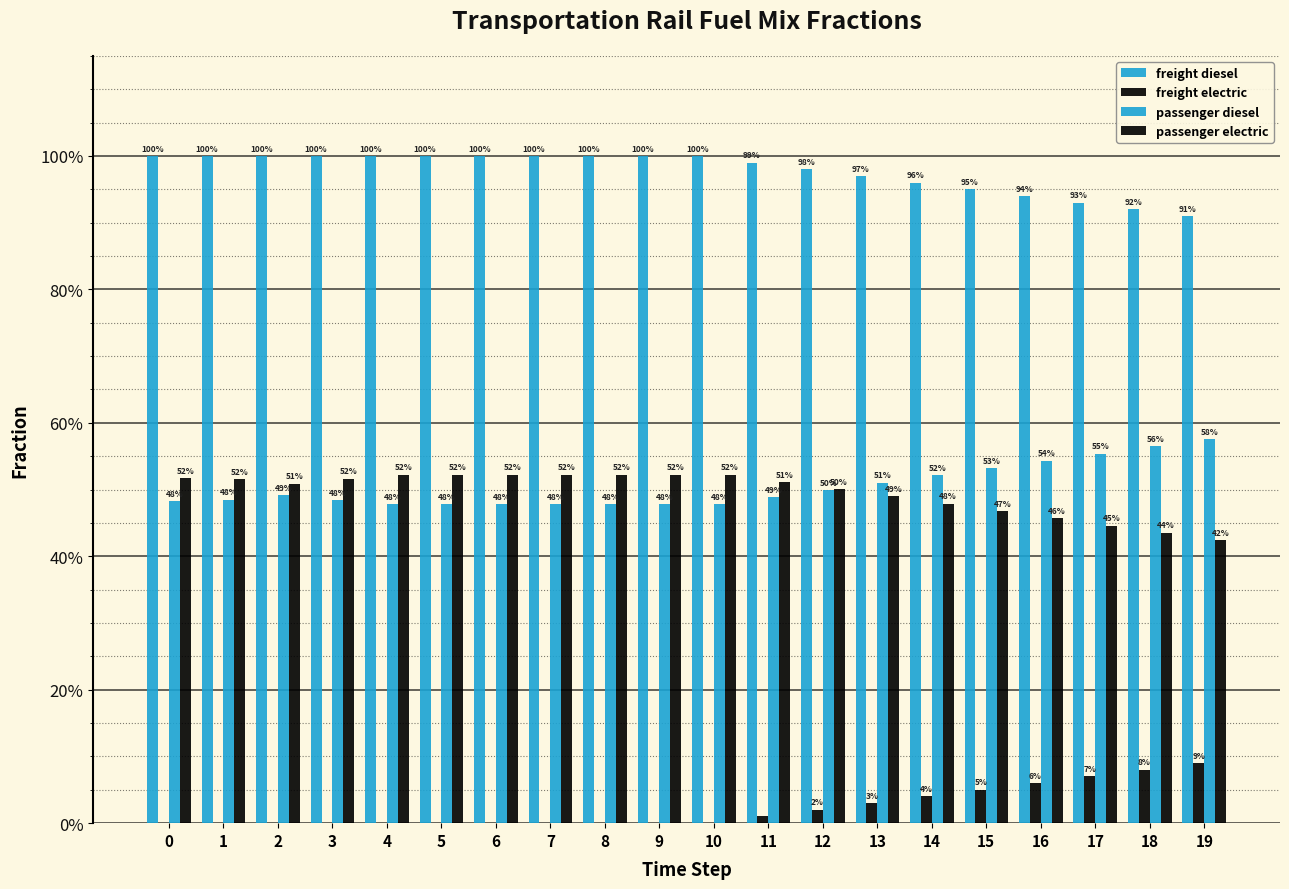

Where is passenger diesel nearest to the value 0?

4